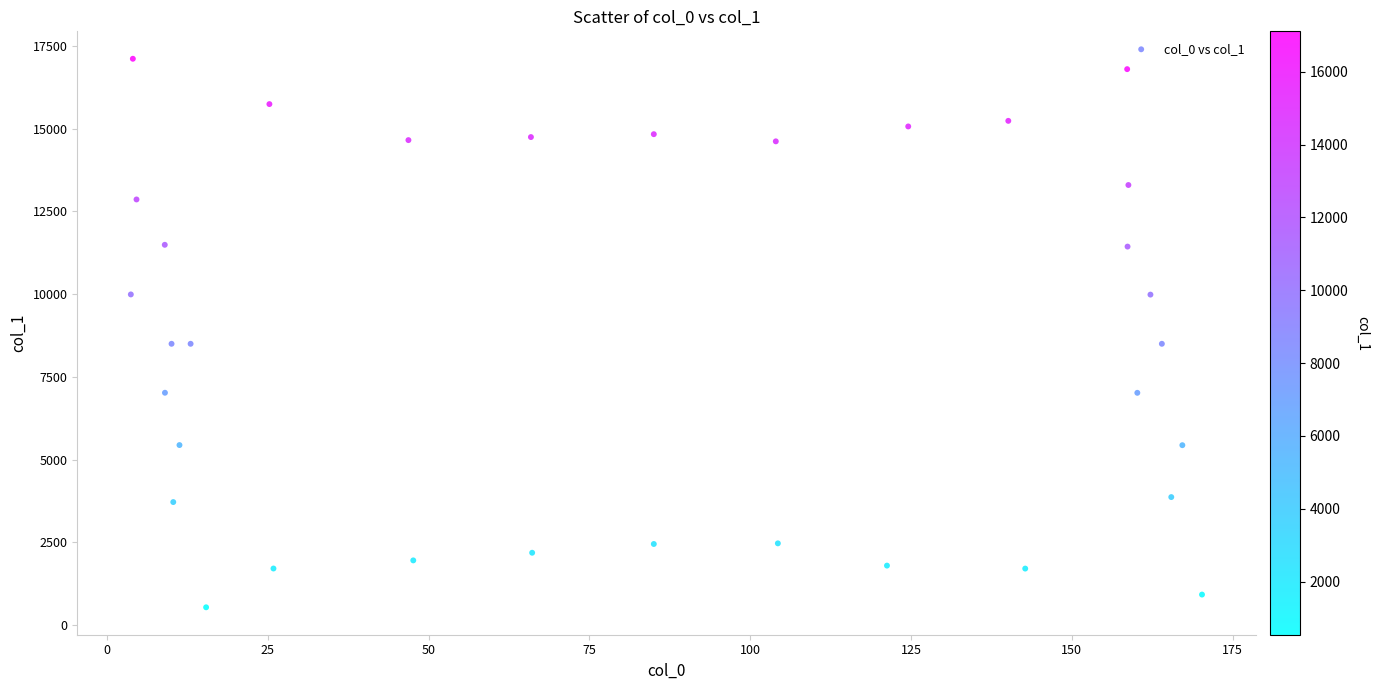

What is the range of Y values (max minus min)?

16571.3